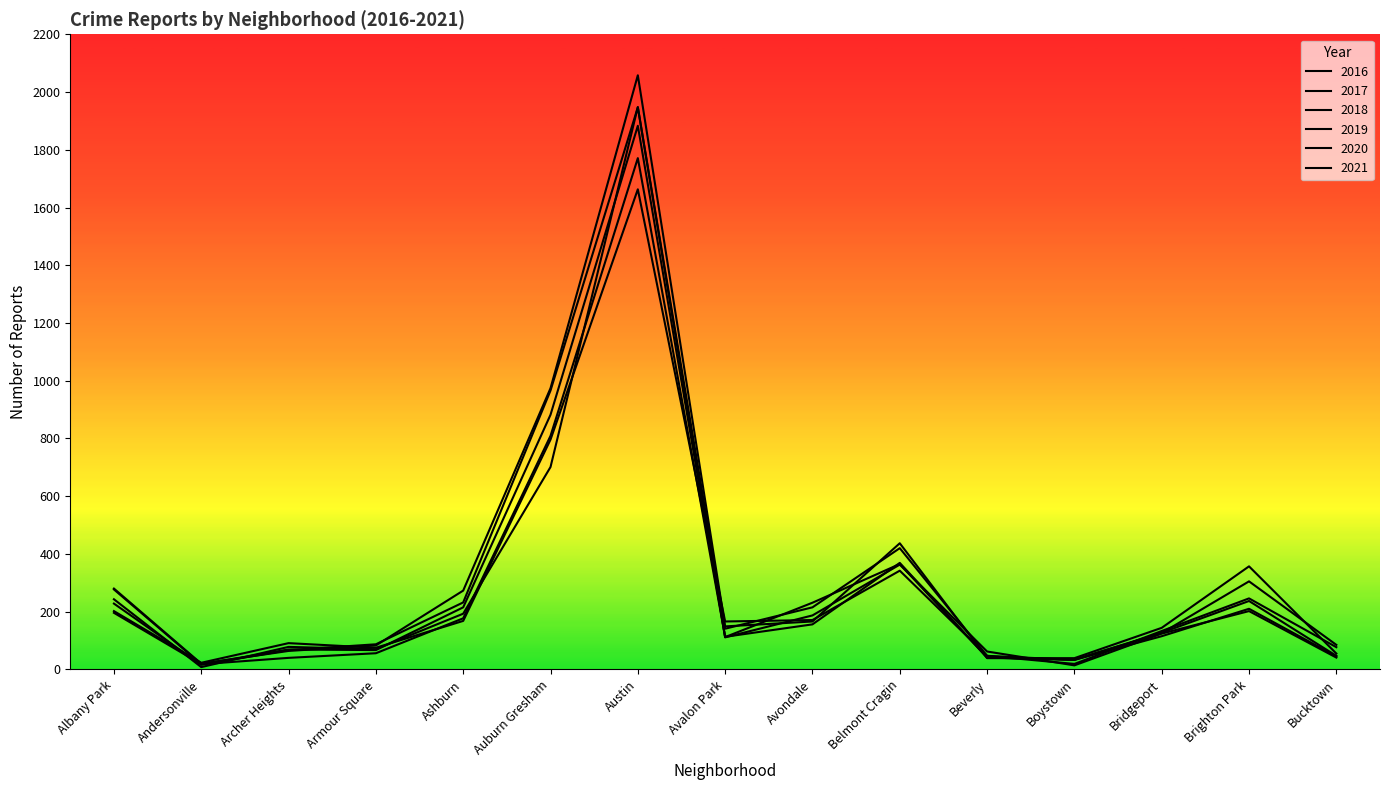

Does the chart display data point markers on the line(s)?

No